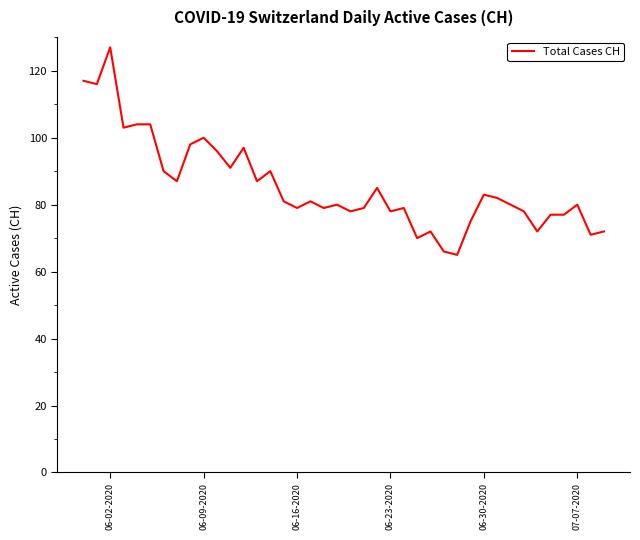

What is the difference between the maximum and minimum values?

62